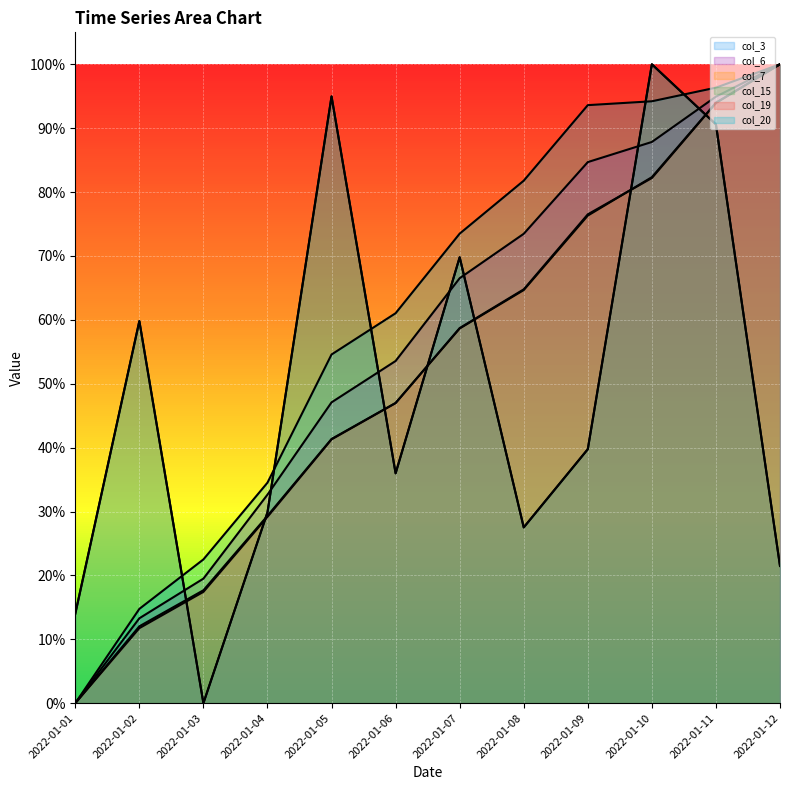

What is the average value of the col_15 series?

0.5